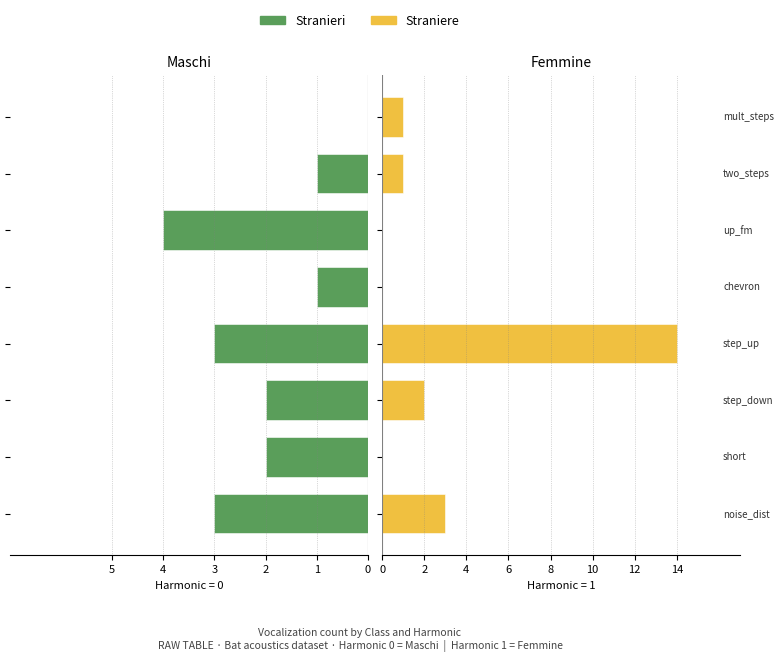

How many bars are there in total?

16